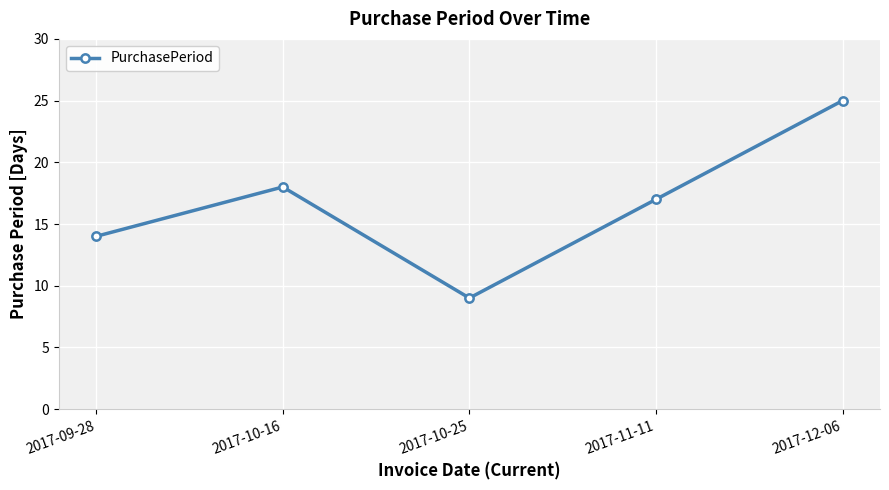

What is the label of the 1st point from the left?

2017-09-28